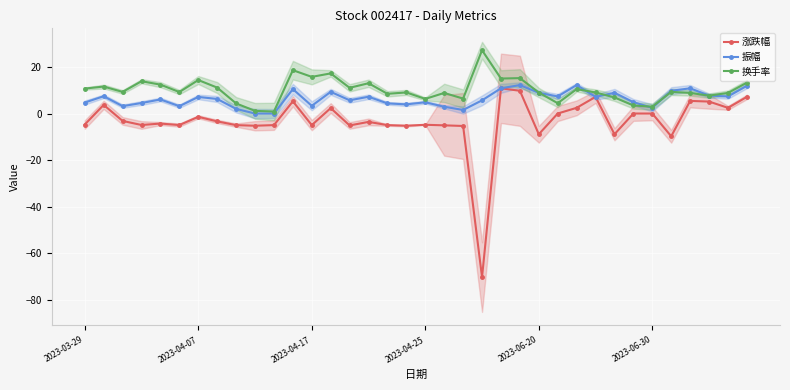

At 32, list the series in order from smallest to largest.

涨跌幅, 换手率, 振幅